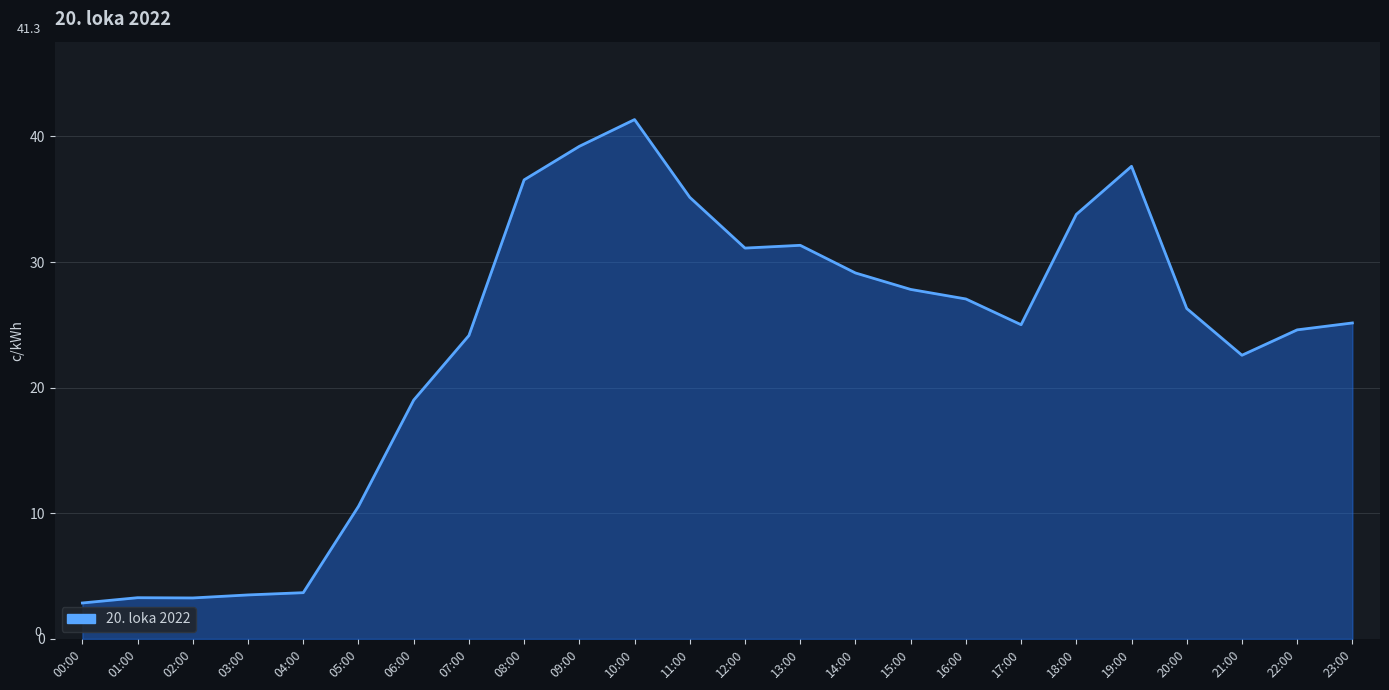

Does the chart have visible grid lines?

Yes